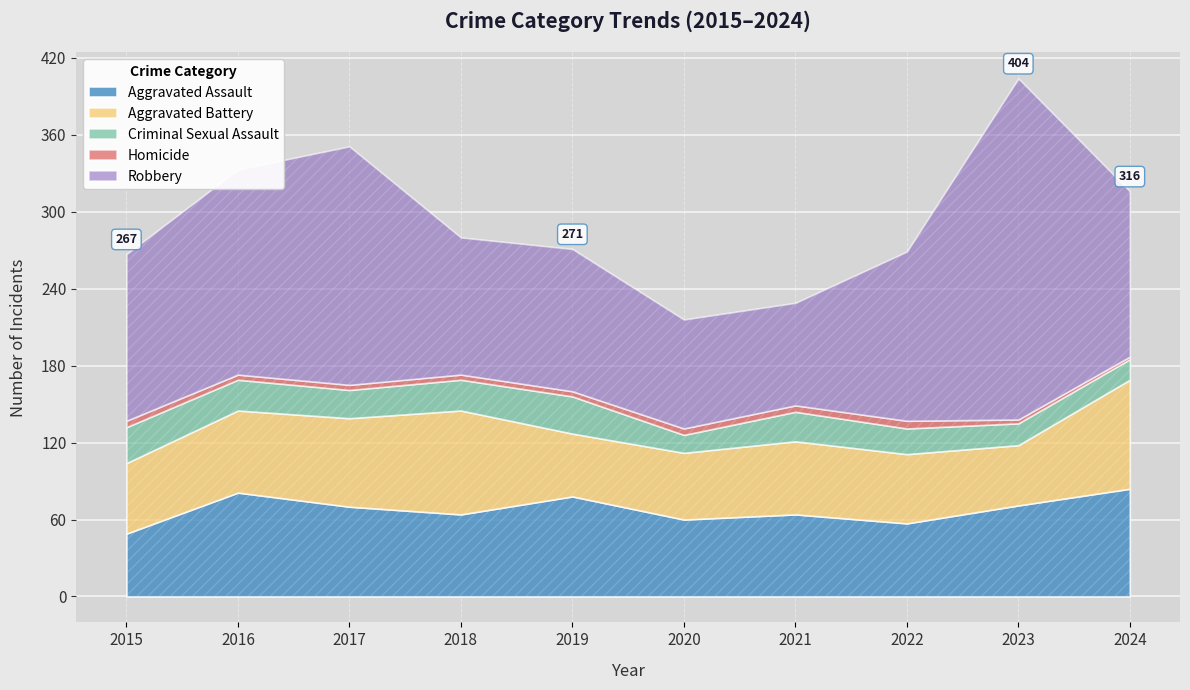

Is it true that Robbery equals 111 at 2019?

True